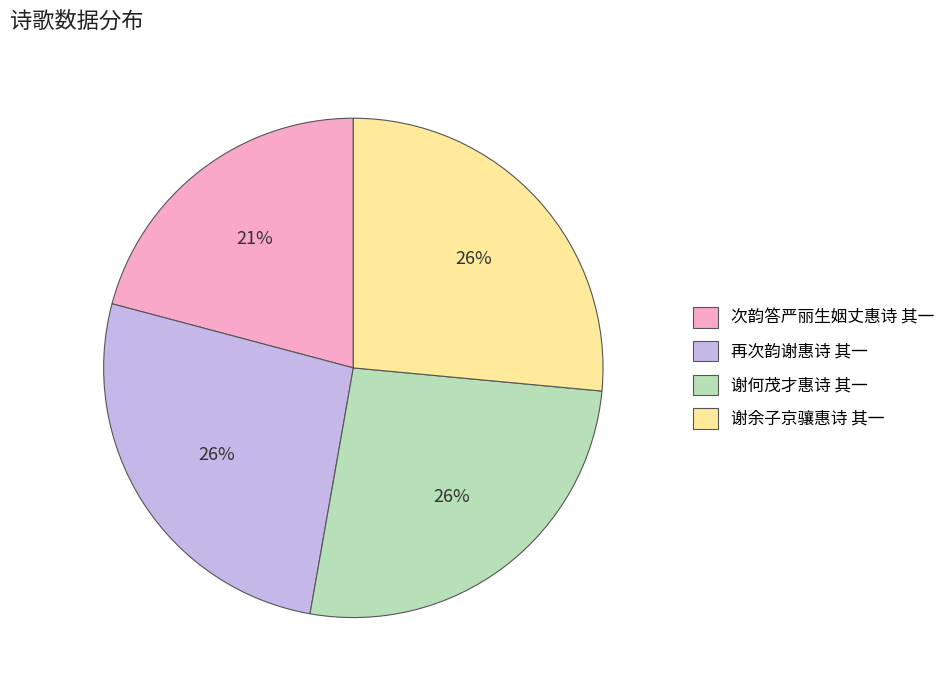

To the nearest percent, what is the average slice percentage?

25%